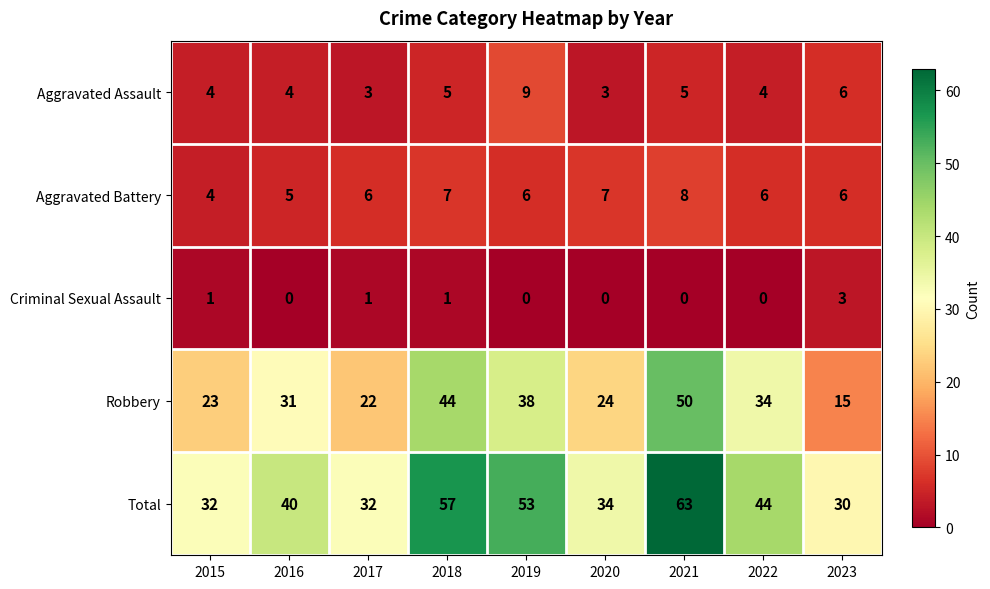

What is the greatest value displayed?

63